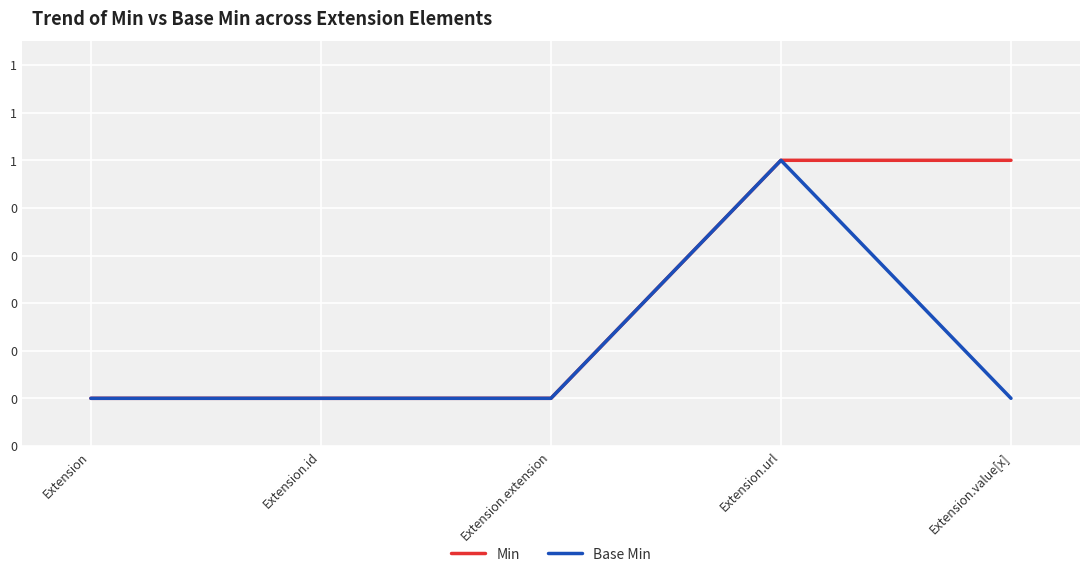

What are all the series names shown in the legend?

Min, Base Min